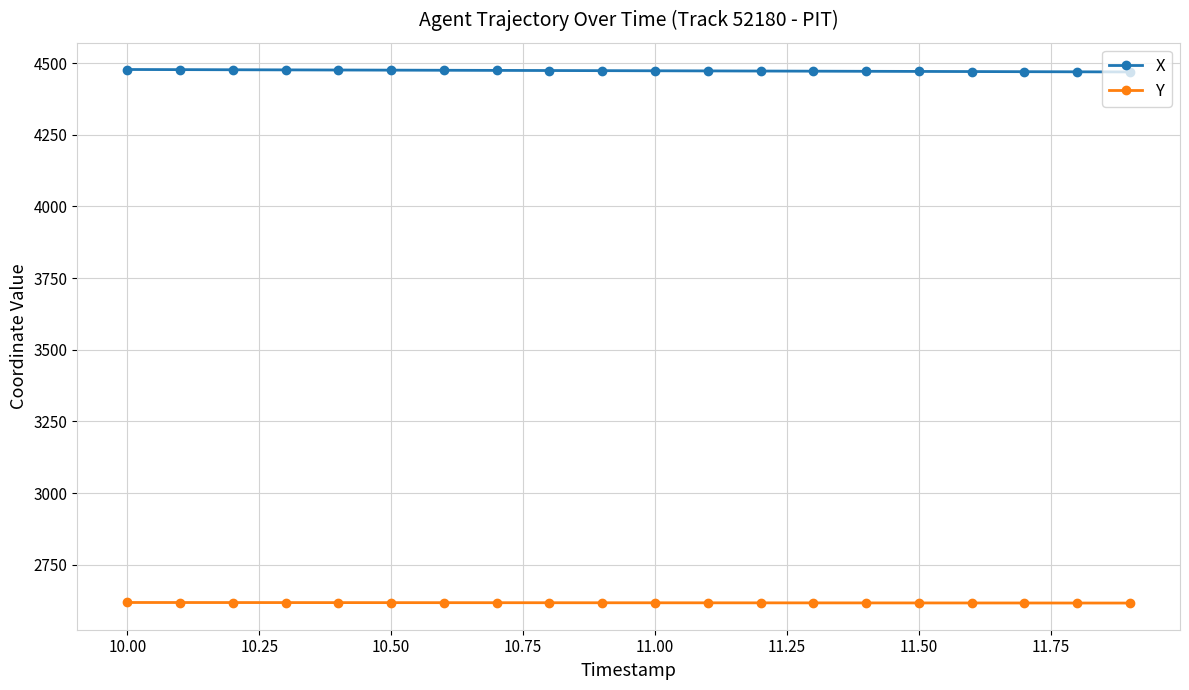

True or false: Y and X cross at least once.

False